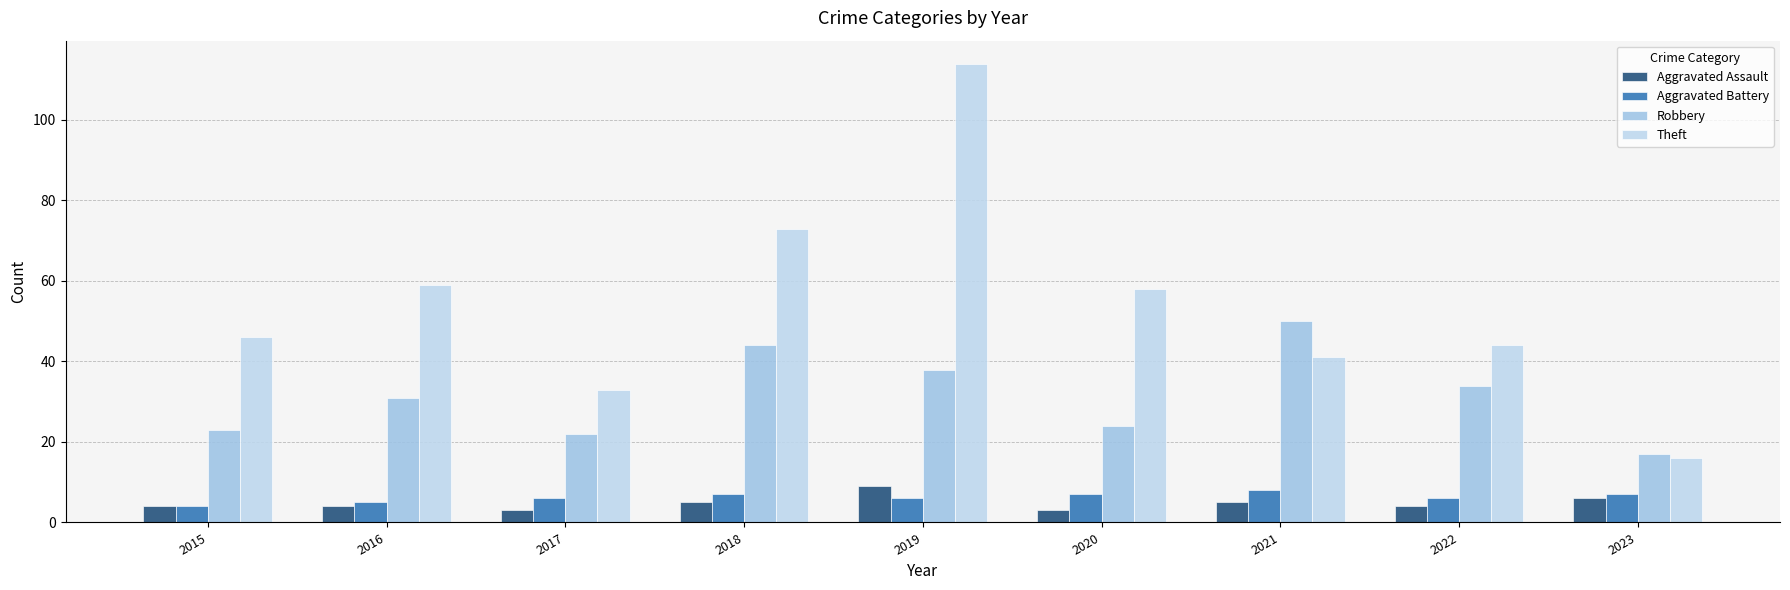

What is the value of the Theft bar at the 4th from the left?

73